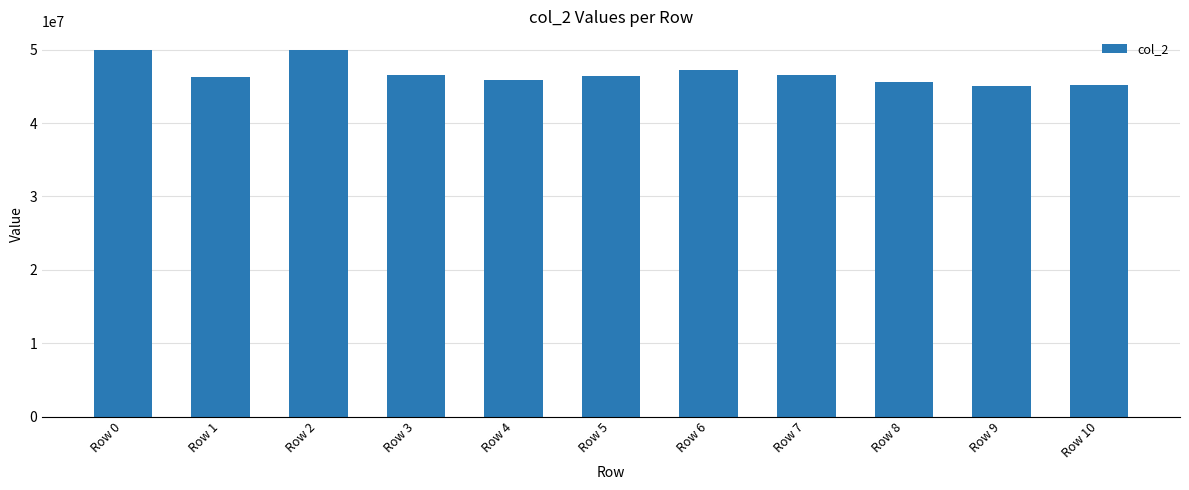

The value at Row 2 is 49983083. True or false?

True